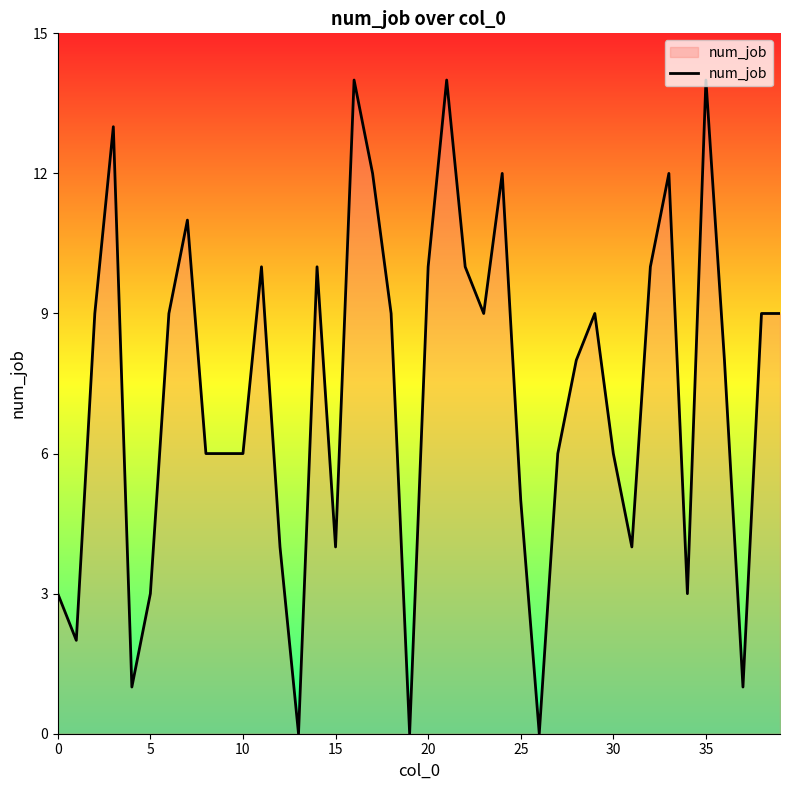

What is the difference between the maximum and minimum values?

14